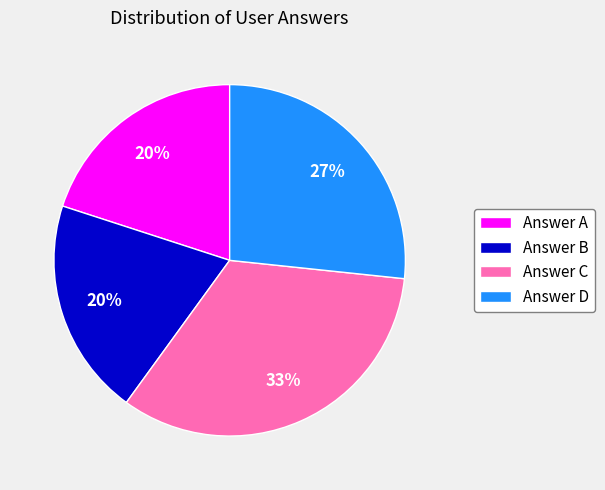

To the nearest percent, what is the combined percentage of Answer C and Answer A?

53%